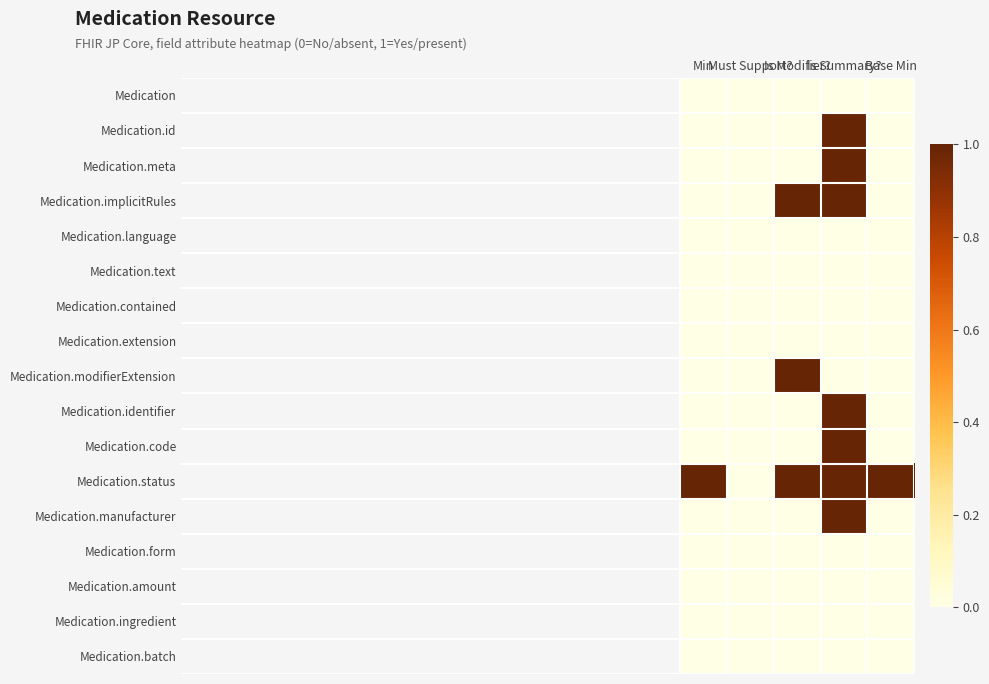

How many data points does each series have?

5